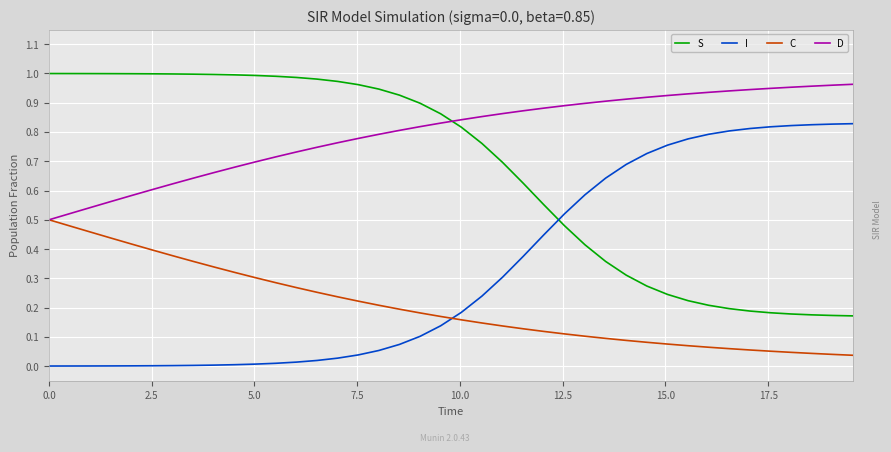

True or false: I and C cross at least once.

True